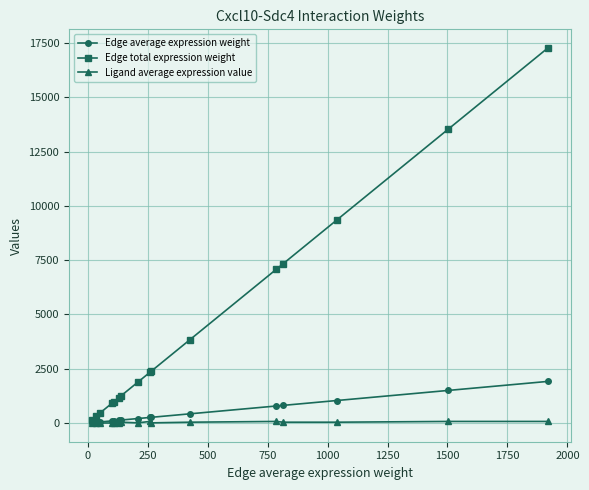

At how many categories does at least one series exceed 12137?

2